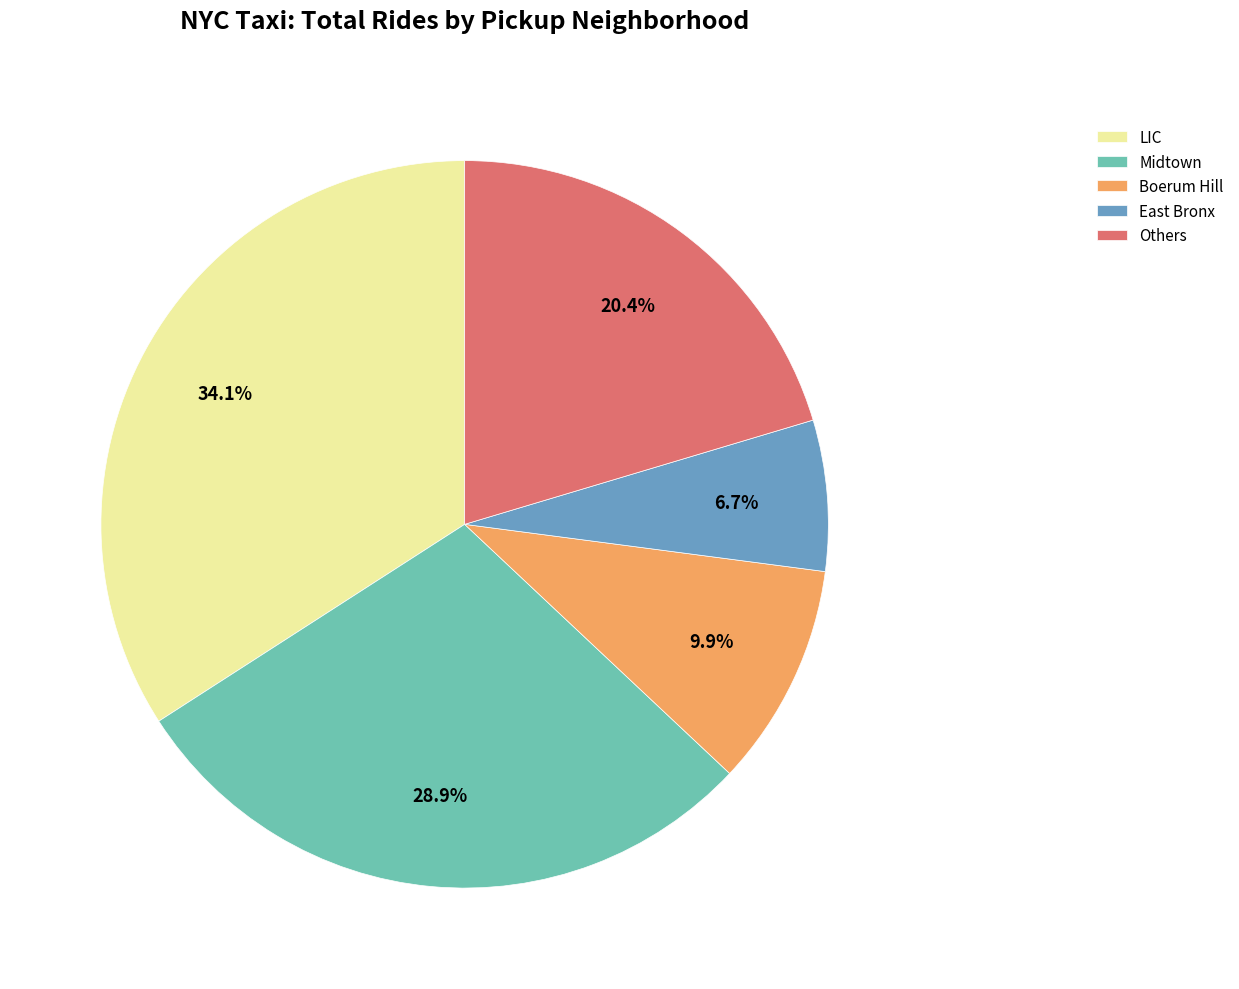

Does LIC account for over 50% of the chart?

No